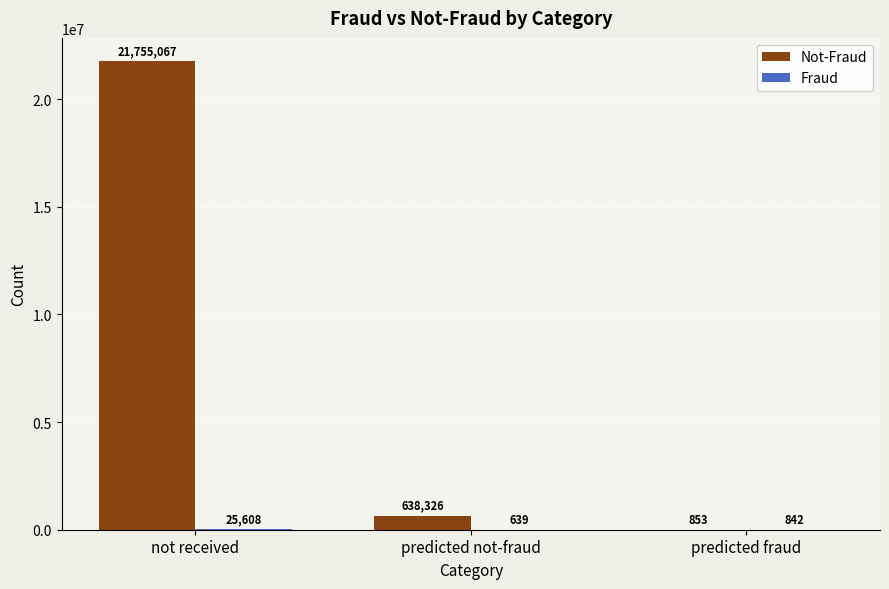

Which label corresponds to the largest value in the chart?

not received